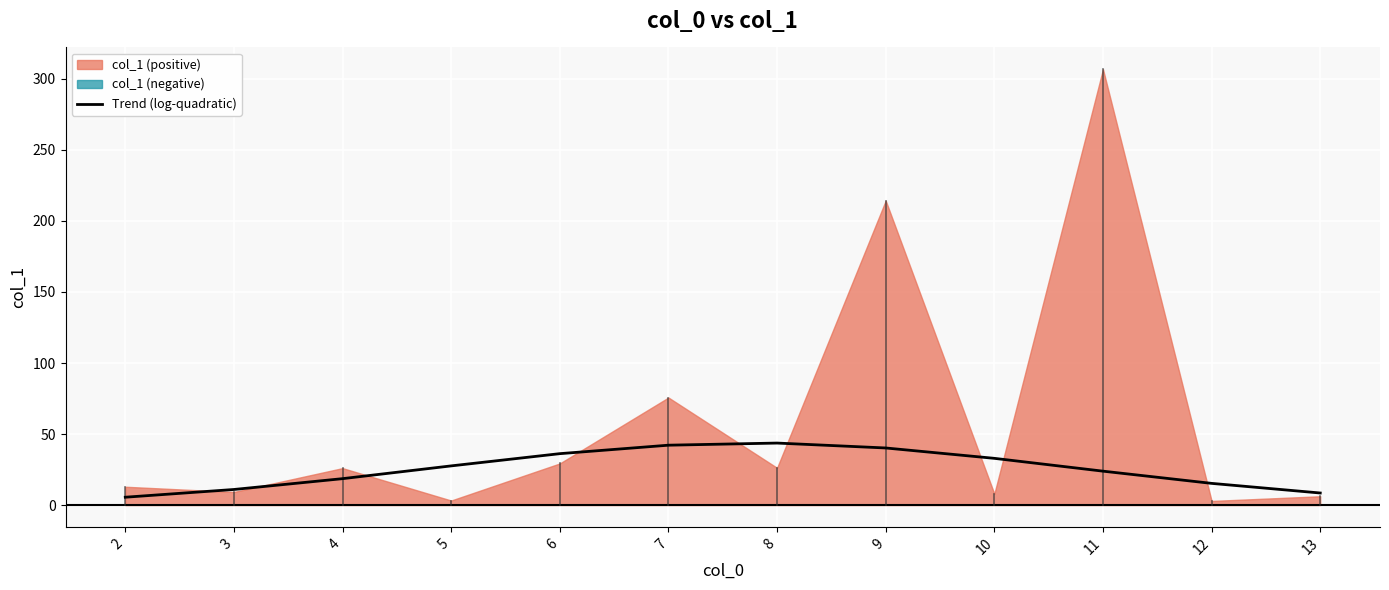

How many data points are above 27?

6